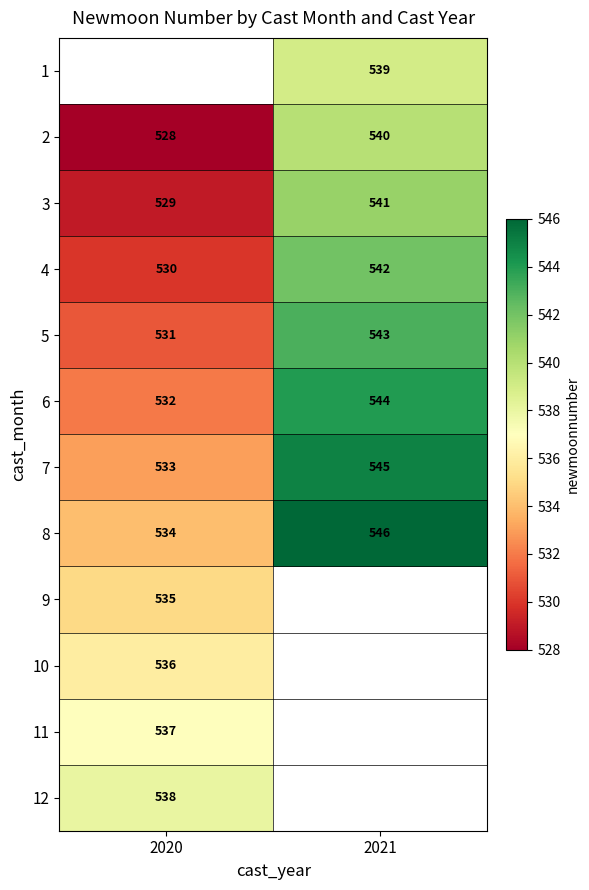

The value of 3 at 2021 is 541. True or false?

True